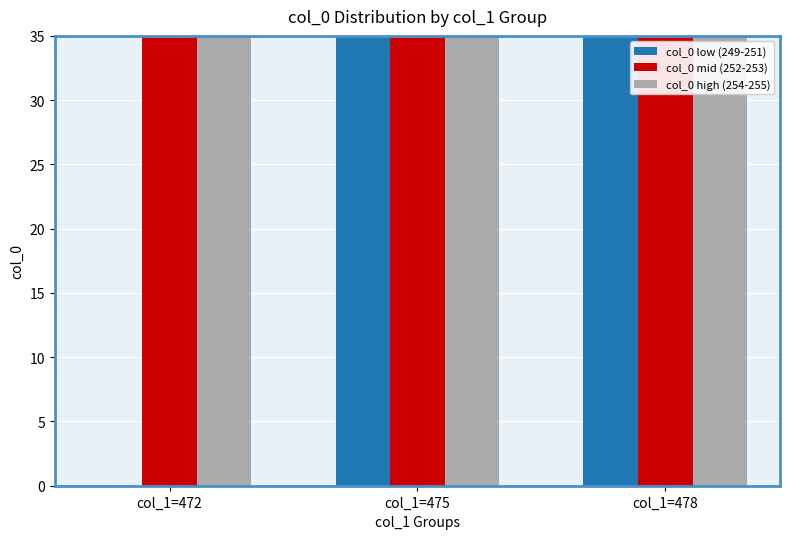

The value of col_0 mid (252-253) at col_1=472 is 391. True or false?

False